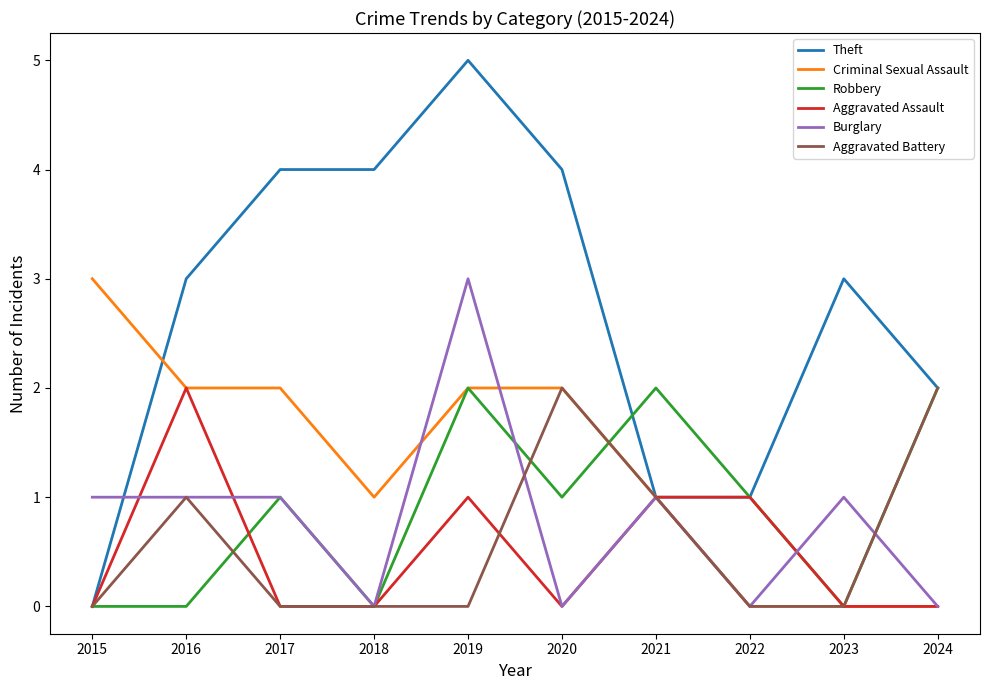

Does the chart display data point markers on the line(s)?

No